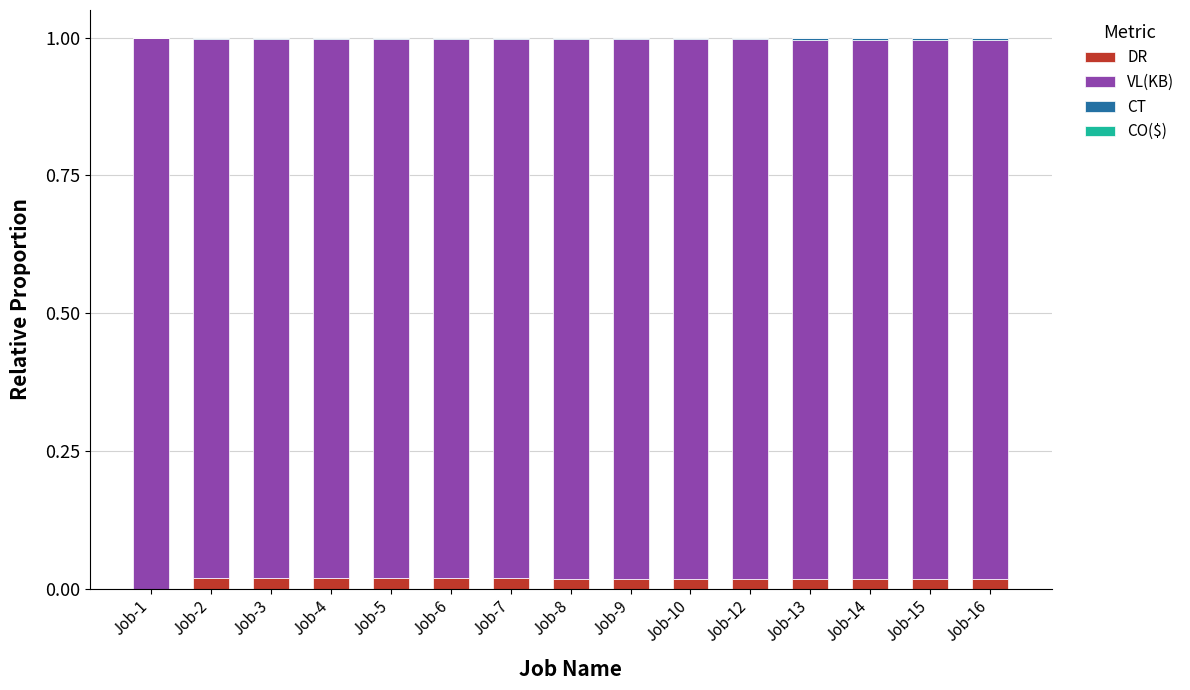

What is the sum of all DR values?

0.3